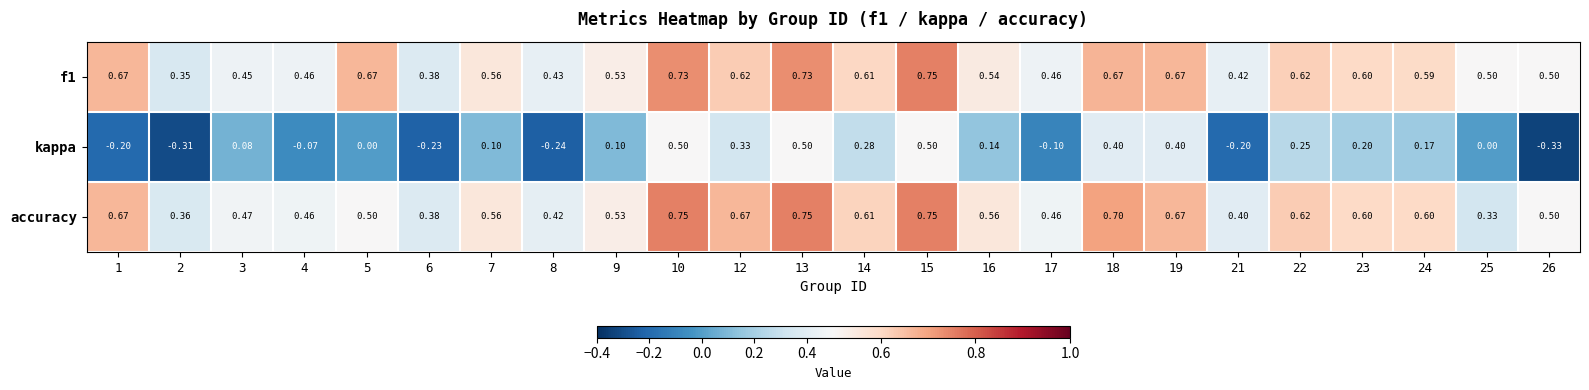

Between 17 and 18, which series saw the biggest shift?

kappa